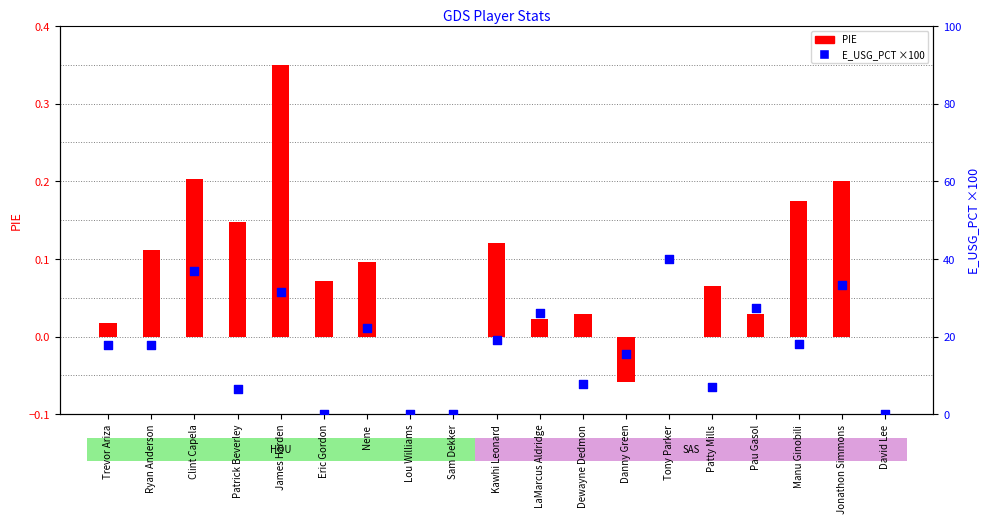

Which series contains the highest Y value?

E_USG_PCT (scaled)